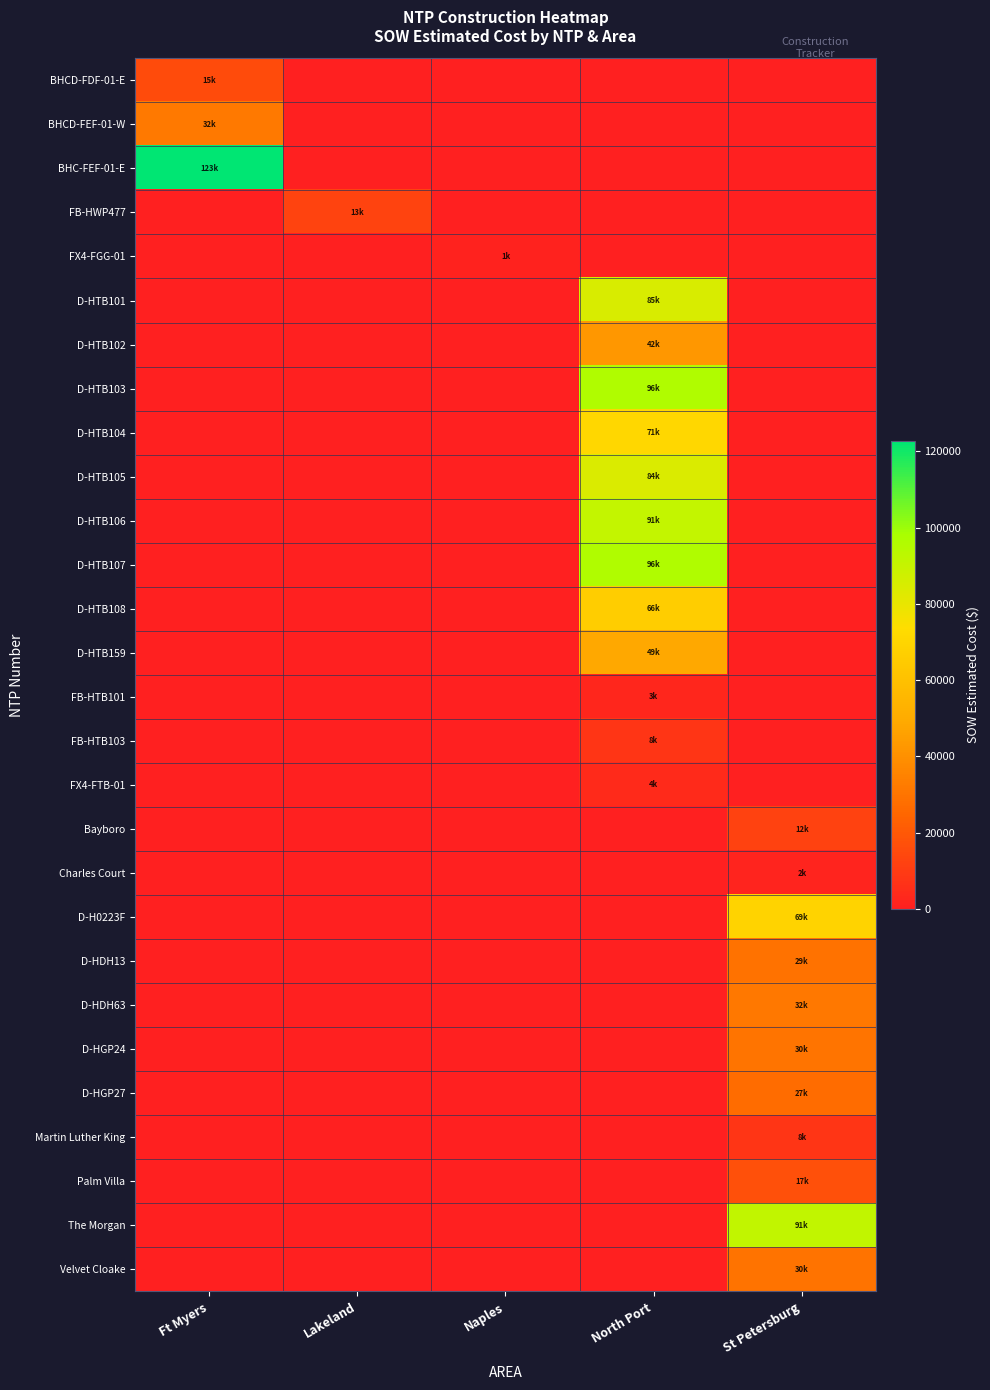

Reading left to right, extract all data points from this chart.

BHCD-FDF-01-E: Ft Myers=15436.9	Lakeland=0.0	Naples=0.0	North Port=0.0	St Petersburg=0.0
BHCD-FEF-01-W: Ft Myers=31717.7	Lakeland=0.0	Naples=0.0	North Port=0.0	St Petersburg=0.0
BHC-FEF-01-E: Ft Myers=122715.9	Lakeland=0.0	Naples=0.0	North Port=0.0	St Petersburg=0.0
FB-HWP477: Ft Myers=0.0	Lakeland=12886.4	Naples=0.0	North Port=0.0	St Petersburg=0.0
FX4-FGG-01: Ft Myers=0.0	Lakeland=0.0	Naples=1343.9	North Port=0.0	St Petersburg=0.0
D-HTB101: Ft Myers=0.0	Lakeland=0.0	Naples=0.0	North Port=84564.5	St Petersburg=0.0
D-HTB102: Ft Myers=0.0	Lakeland=0.0	Naples=0.0	North Port=42408.0	St Petersburg=0.0
D-HTB103: Ft Myers=0.0	Lakeland=0.0	Naples=0.0	North Port=96198.5	St Petersburg=0.0
D-HTB104: Ft Myers=0.0	Lakeland=0.0	Naples=0.0	North Port=71001.0	St Petersburg=0.0
D-HTB105: Ft Myers=0.0	Lakeland=0.0	Naples=0.0	North Port=84103.0	St Petersburg=0.0
D-HTB106: Ft Myers=0.0	Lakeland=0.0	Naples=0.0	North Port=90832.0	St Petersburg=0.0
D-HTB107: Ft Myers=0.0	Lakeland=0.0	Naples=0.0	North Port=96242.0	St Petersburg=0.0
D-HTB108: Ft Myers=0.0	Lakeland=0.0	Naples=0.0	North Port=66271.5	St Petersburg=0.0
D-HTB159: Ft Myers=0.0	Lakeland=0.0	Naples=0.0	North Port=48577.0	St Petersburg=0.0
FB-HTB101: Ft Myers=0.0	Lakeland=0.0	Naples=0.0	North Port=2530.0	St Petersburg=0.0
FB-HTB103: Ft Myers=0.0	Lakeland=0.0	Naples=0.0	North Port=7803.1	St Petersburg=0.0
FX4-FTB-01: Ft Myers=0.0	Lakeland=0.0	Naples=0.0	North Port=4254.7	St Petersburg=0.0
Bayboro: Ft Myers=0.0	Lakeland=0.0	Naples=0.0	North Port=0.0	St Petersburg=12213.7
Charles Court: Ft Myers=0.0	Lakeland=0.0	Naples=0.0	North Port=0.0	St Petersburg=1618.8
D-H0223F: Ft Myers=0.0	Lakeland=0.0	Naples=0.0	North Port=0.0	St Petersburg=69076.0
D-HDH13: Ft Myers=0.0	Lakeland=0.0	Naples=0.0	North Port=0.0	St Petersburg=28762.0
D-HDH63: Ft Myers=0.0	Lakeland=0.0	Naples=0.0	North Port=0.0	St Petersburg=31560.0
D-HGP24: Ft Myers=0.0	Lakeland=0.0	Naples=0.0	North Port=0.0	St Petersburg=29812.0
D-HGP27: Ft Myers=0.0	Lakeland=0.0	Naples=0.0	North Port=0.0	St Petersburg=26964.0
Martin Luther King: Ft Myers=0.0	Lakeland=0.0	Naples=0.0	North Port=0.0	St Petersburg=7844.4
Palm Villa: Ft Myers=0.0	Lakeland=0.0	Naples=0.0	North Port=0.0	St Petersburg=17100.2
The Morgan: Ft Myers=0.0	Lakeland=0.0	Naples=0.0	North Port=0.0	St Petersburg=91420.9
Velvet Cloake: Ft Myers=0.0	Lakeland=0.0	Naples=0.0	North Port=0.0	St Petersburg=29508.9